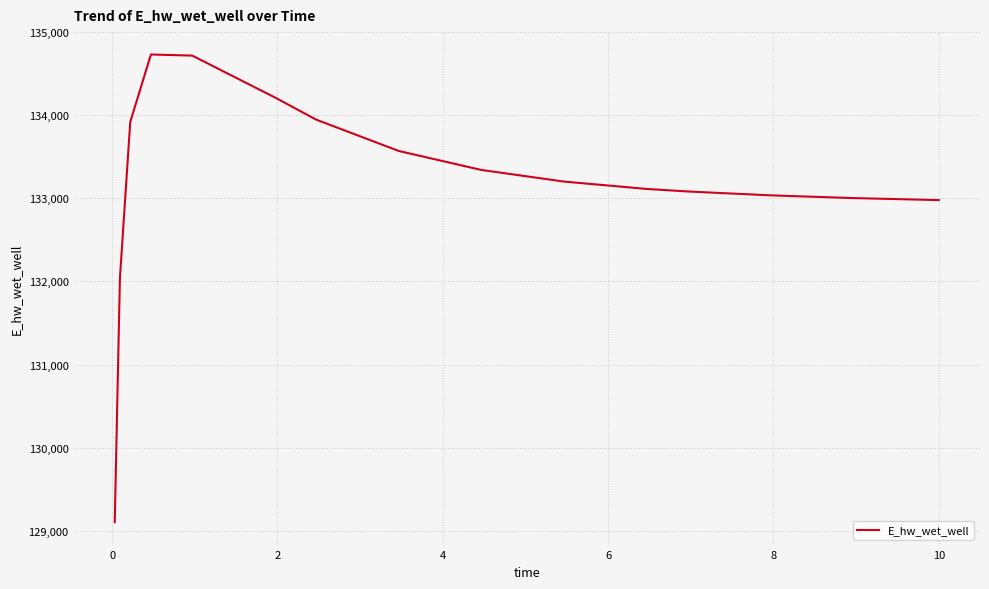

True or false: the data has more than 0 interior local peaks.

True